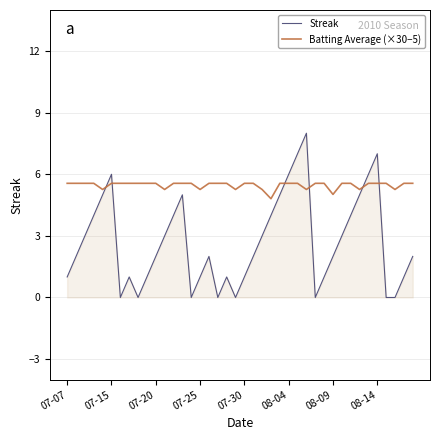

Which series ends up on top after the final intersection of Streak and Batting Average (×30−5)?

Batting Average (×30−5)